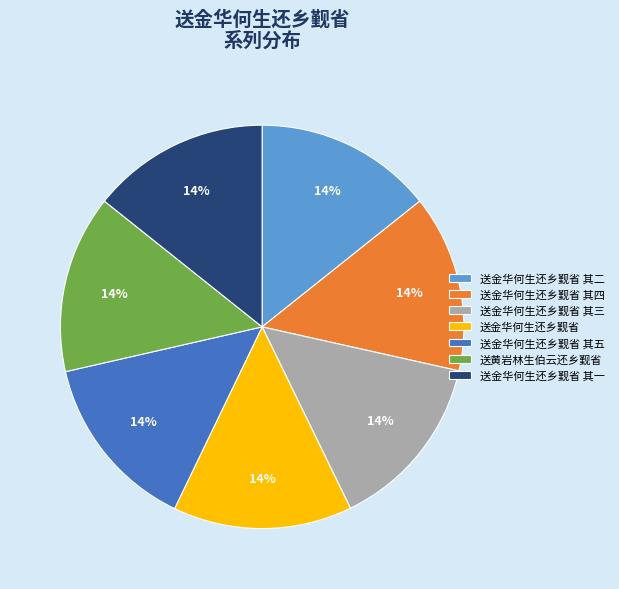

True or false: 送金华何生还乡觐省 其五 accounts for 14% of the total.

True